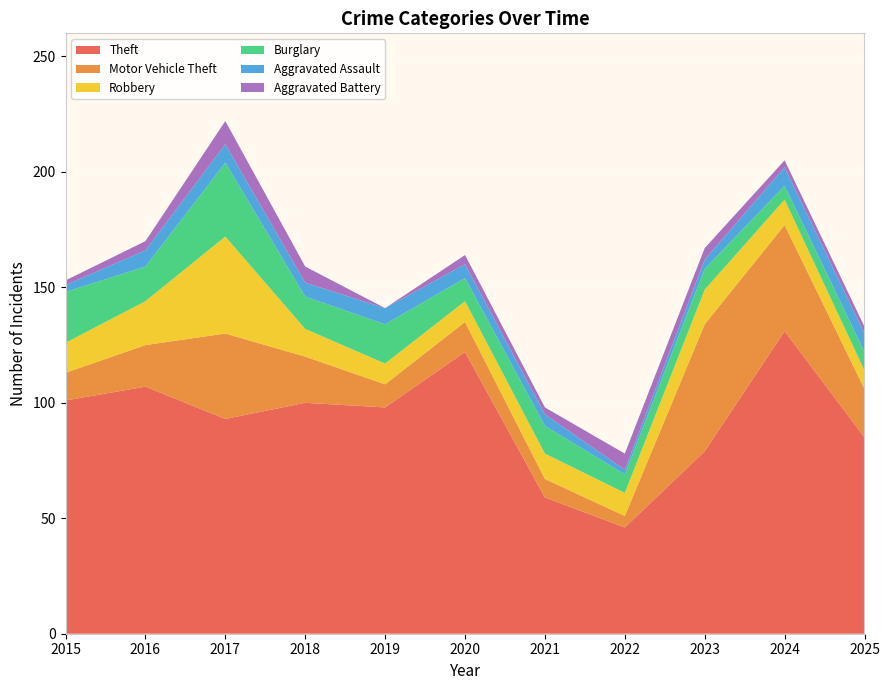

Reading left to right, what are all the values shown in this chart?

Theft: 2015=101	2016=107	2017=93	2018=100	2019=98	2020=122	2021=59	2022=46	2023=79	2024=131	2025=85
Motor Vehicle Theft: 2015=12	2016=18	2017=37	2018=20	2019=10	2020=13	2021=8	2022=5	2023=55	2024=46	2025=21
Robbery: 2015=13	2016=19	2017=42	2018=12	2019=9	2020=9	2021=11	2022=10	2023=15	2024=11	2025=8
Burglary: 2015=22	2016=15	2017=32	2018=14	2019=17	2020=10	2021=12	2022=8	2023=9	2024=6	2025=8
Aggravated Assault: 2015=3	2016=7	2017=8	2018=6	2019=7	2020=6	2021=5	2022=2	2023=4	2024=8	2025=8
Aggravated Battery: 2015=2	2016=4	2017=10	2018=7	2019=0	2020=4	2021=3	2022=7	2023=5	2024=3	2025=3